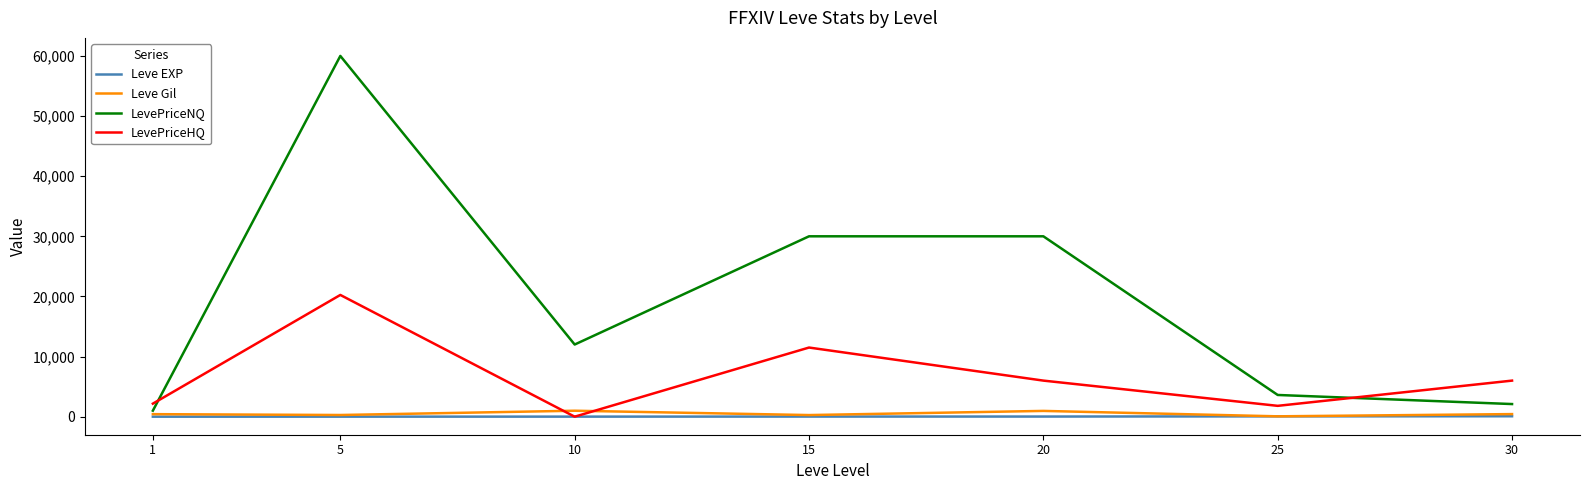

What are all the series names shown in the legend?

Leve EXP, Leve Gil, LevePriceNQ, LevePriceHQ